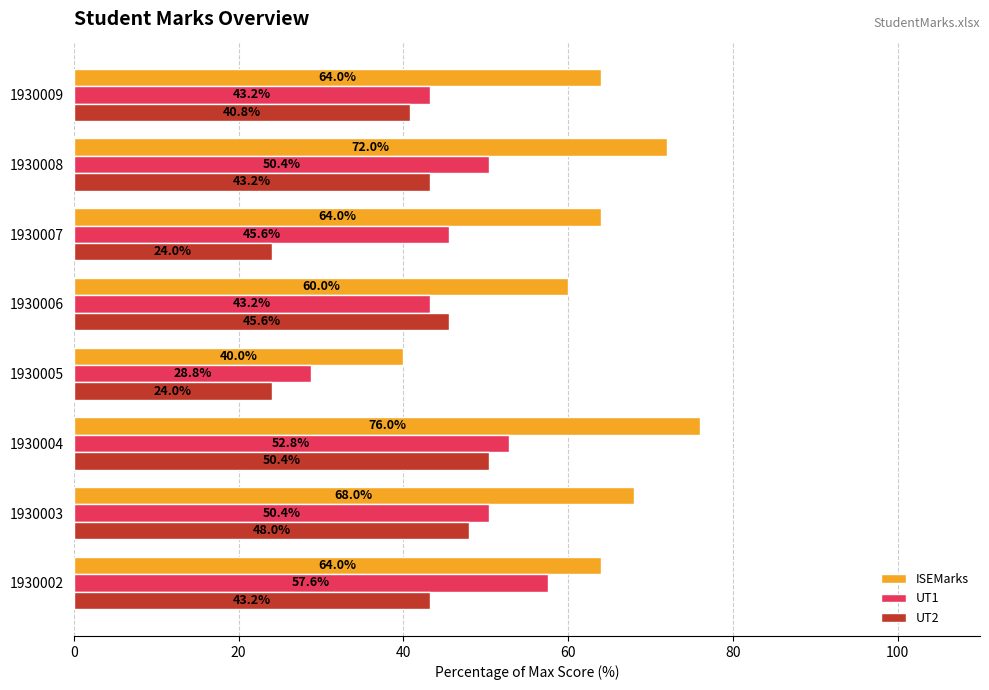

What is the difference between the highest and lowest values at 1930004?

25.6